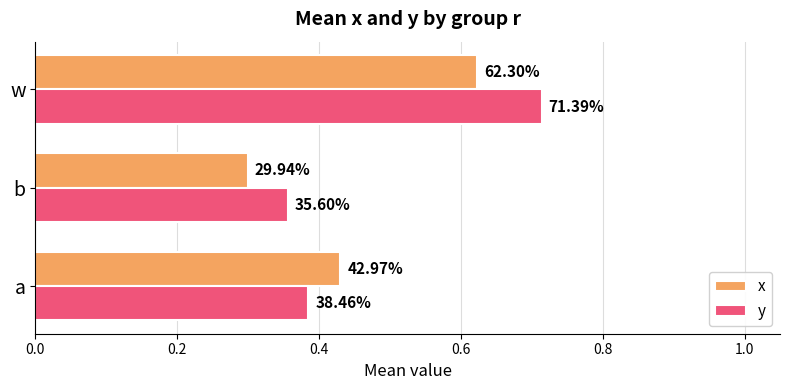

What are all the series names shown in the legend?

x, y